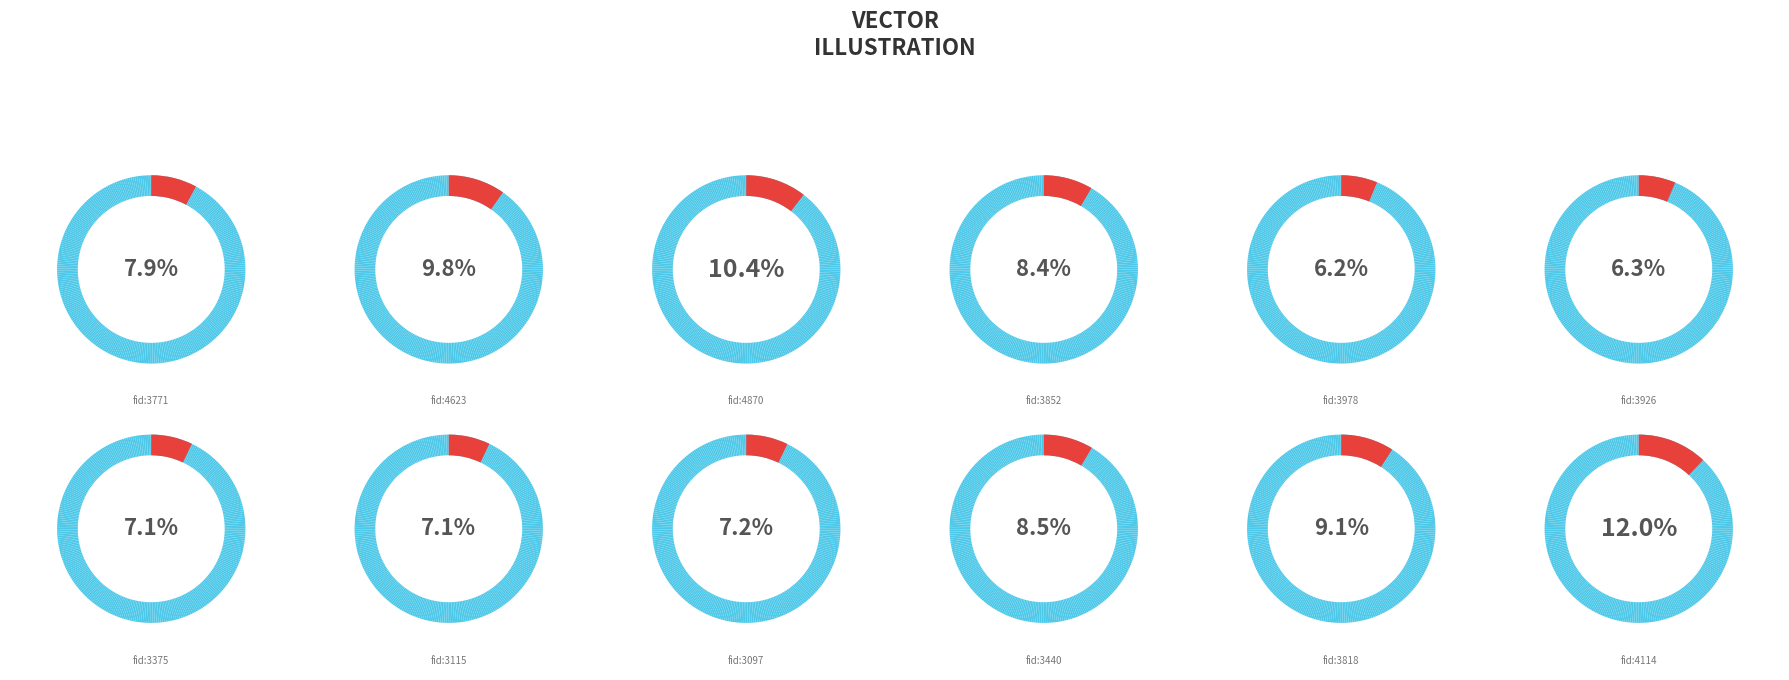

What percentage is the 3926 slice, to the nearest percent?

6%